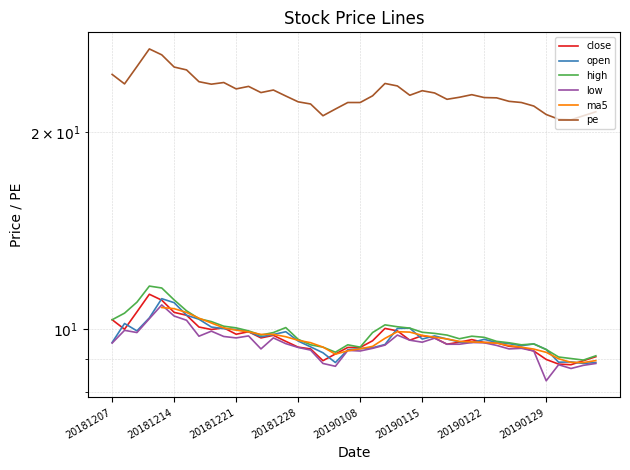

Is the value of pe at 39 greater than the value of close at 11?

Yes